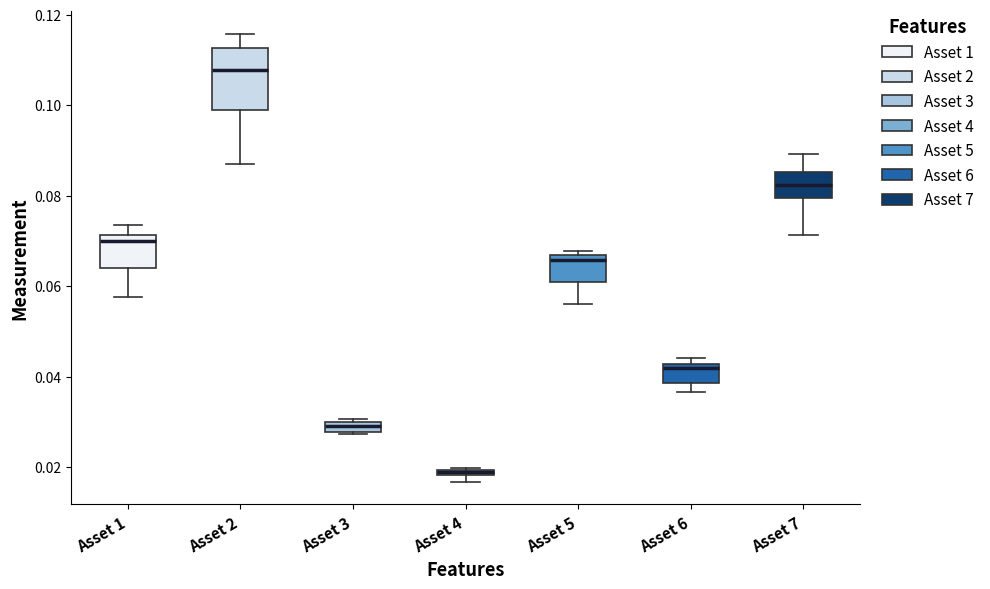

Where is the upper edge of the box for Asset 1 on the y-axis? The values are not printed on the chart, so give them approximately, as read against the axis.

0.072